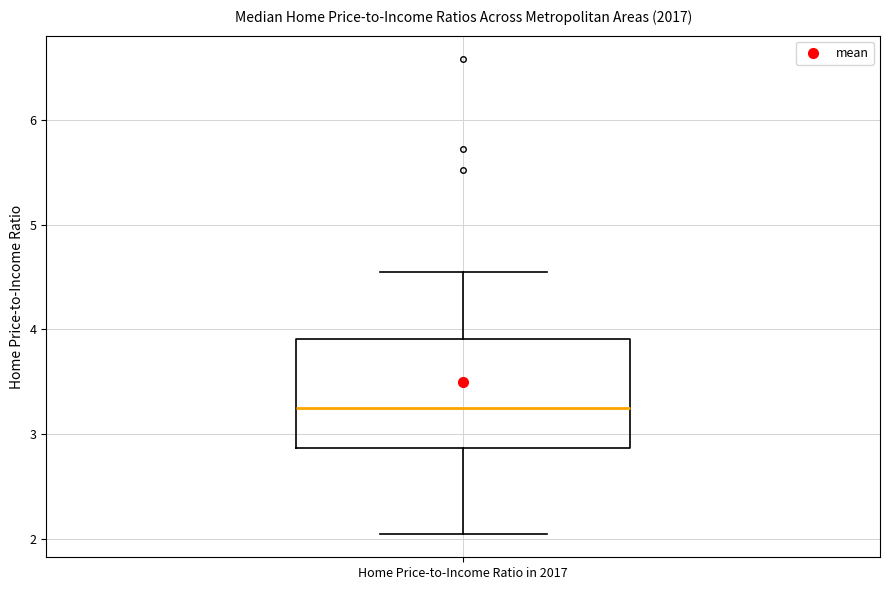

Read this box plot against the y-axis: the position of the median line, the range covered by the box, and the ends of both whiskers. The values are not printed on the chart, so give them approximately, as read against the axis.

median 3.2, box 2.9 to 3.9, whiskers 2.1 to 4.5